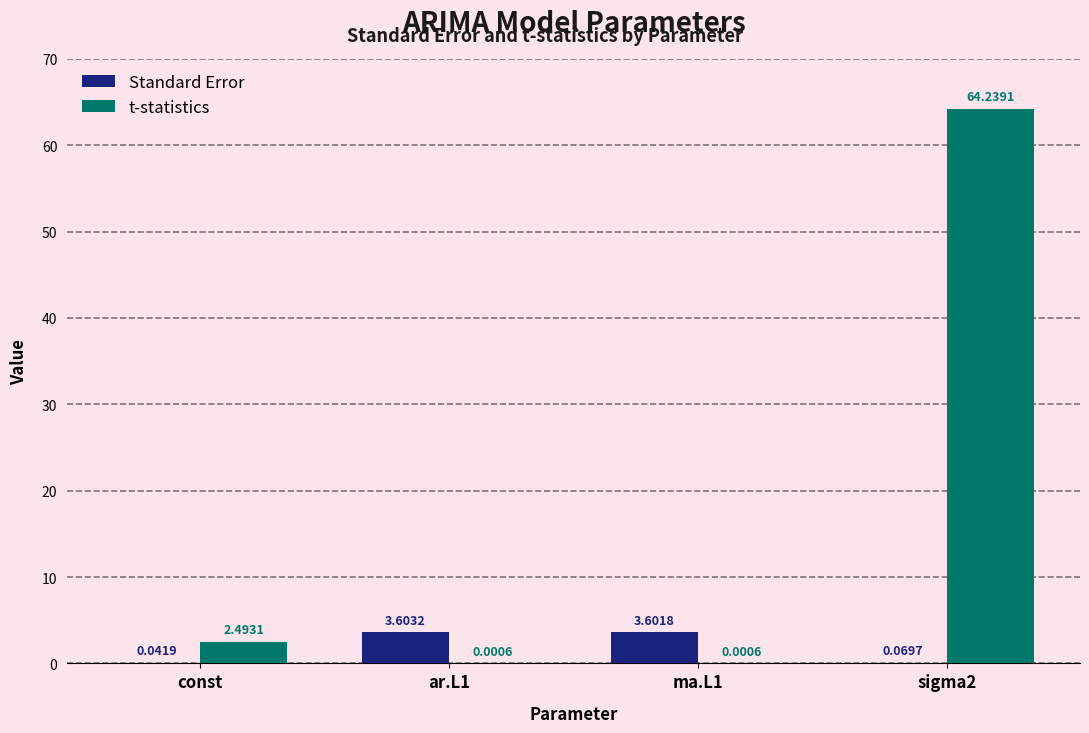

At which label is Standard Error closest to 1?

sigma2